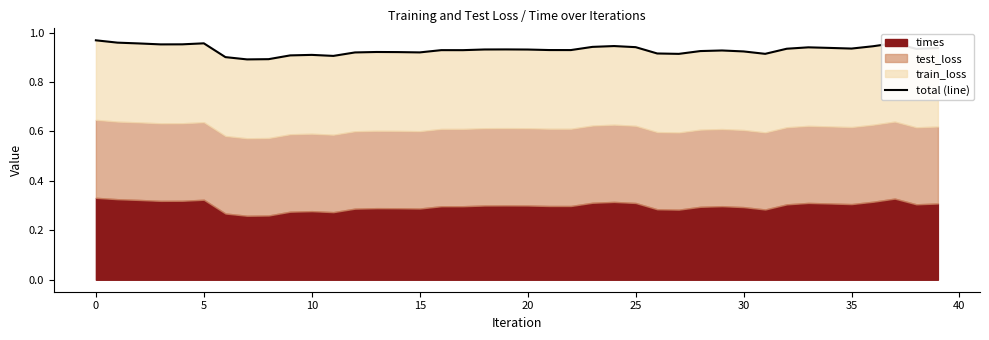

The chart shows a value of 1.5 at 39. True or false?

False